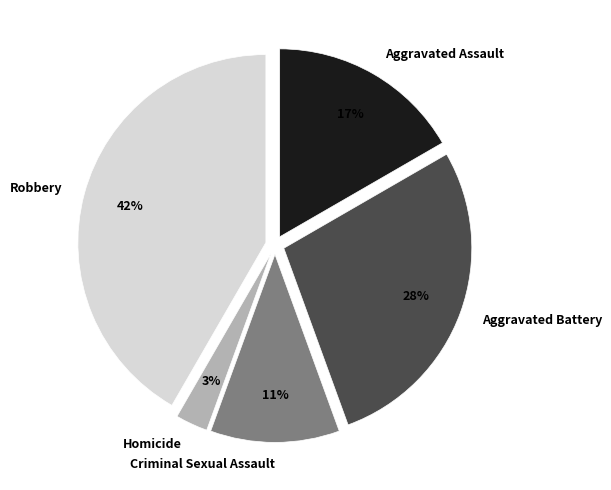

What percentage is the Aggravated Battery slice, to the nearest percent?

28%